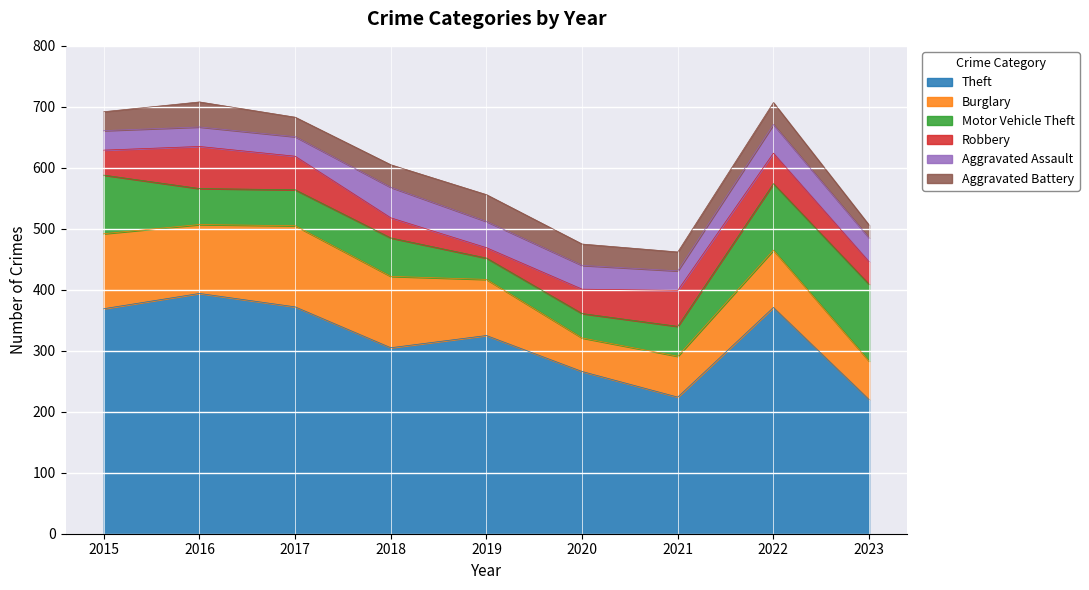

List the labels in order of Theft value, largest first.

2016, 2017, 2022, 2015, 2019, 2018, 2020, 2021, 2023